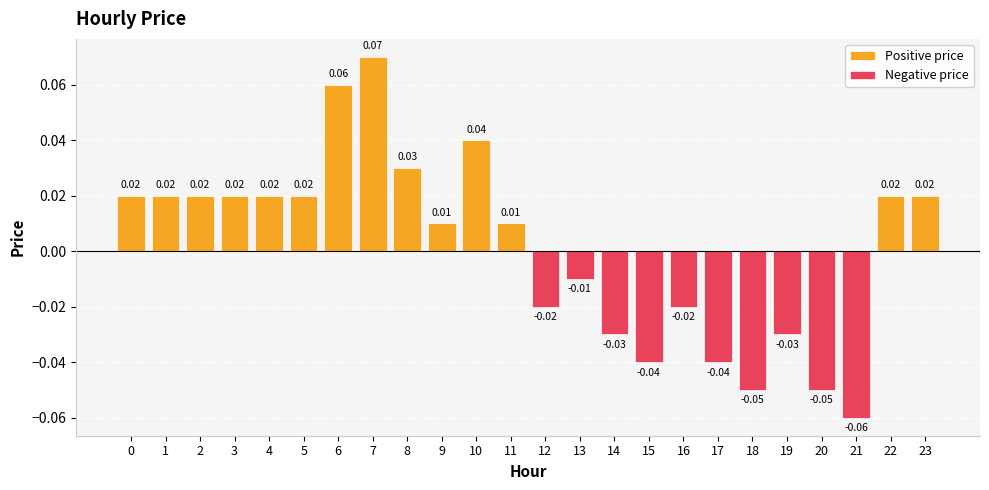

How many negative values does the Negative price series have?

10